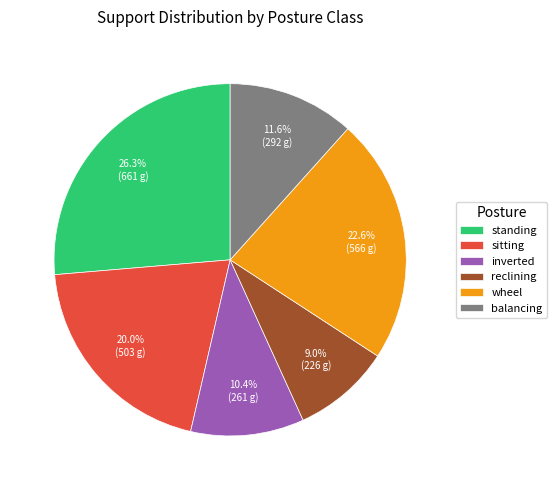

Which has a higher value, inverted or reclining?

inverted